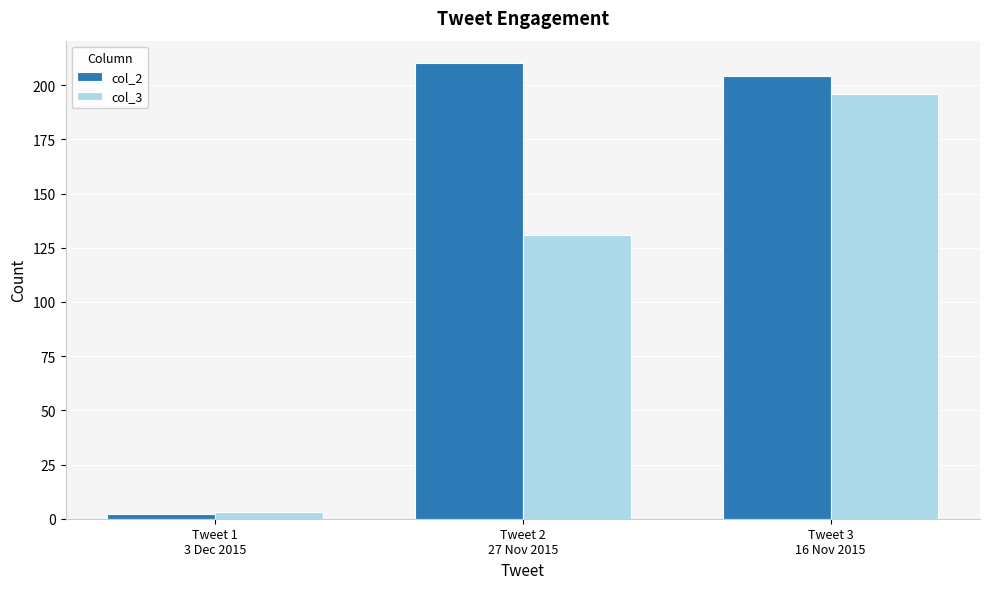

At which category is the sum across all series the highest?

Tweet 3
16 Nov 2015